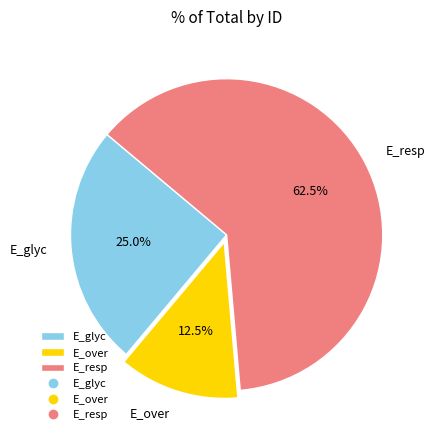

To the nearest percent, what is the average slice percentage?

33%